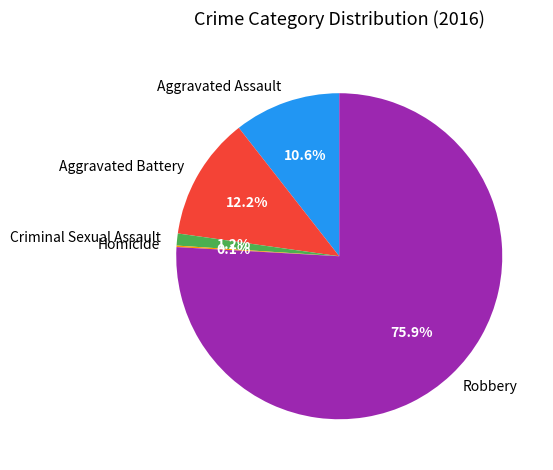

True or false: Aggravated Assault accounts for 21% of the total.

False